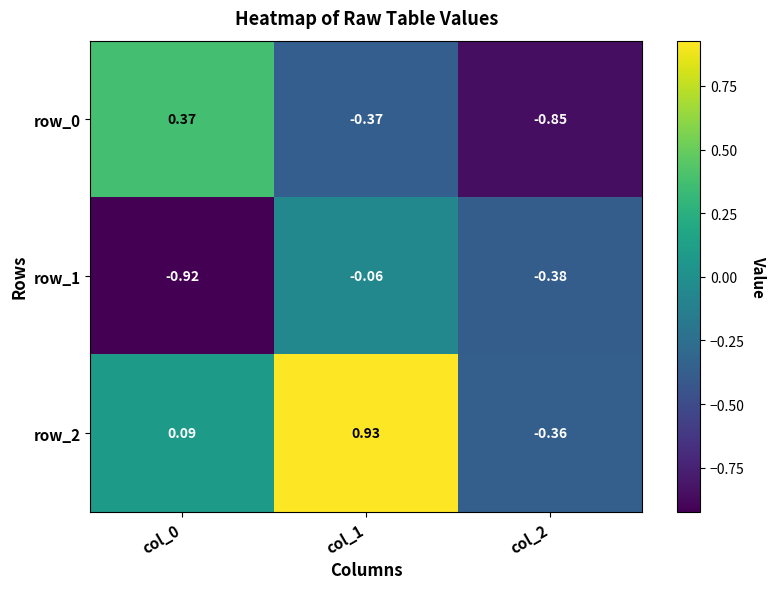

List the series in order of their peak value, lowest first.

row_1, row_0, row_2